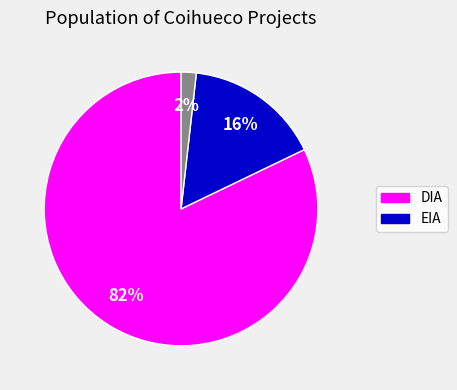

How many segments does this pie chart have?

3